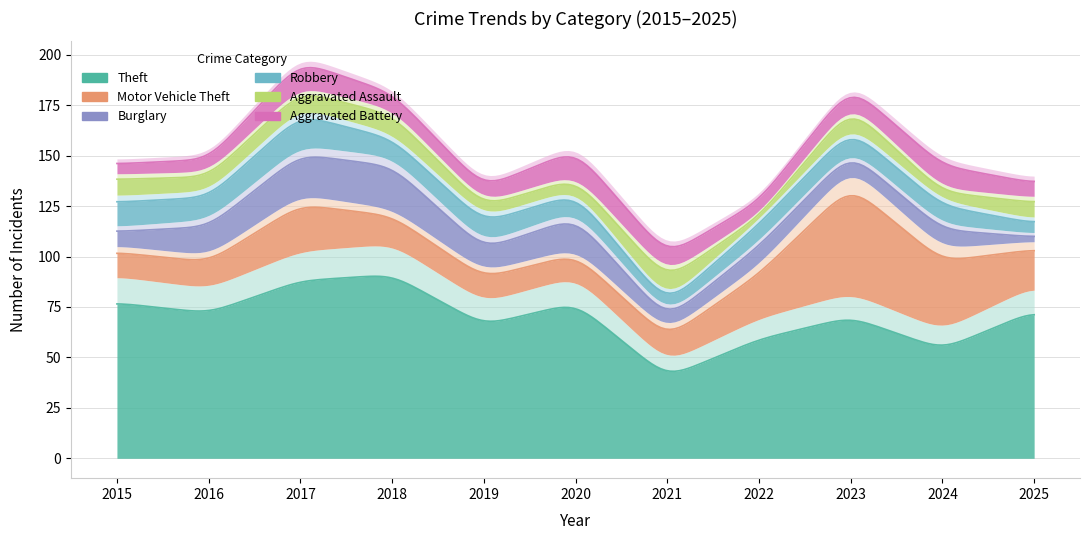

Reading left to right, what are all the values shown in this chart?

Theft: 2015=77	2016=72	2017=88	2018=91	2019=66	2020=77	2021=40	2022=59	2023=70	2024=54	2025=73
Motor Vehicle Theft: 2015=12	2016=13	2017=23	2018=14	2019=12	2020=11	2021=12	2022=22	2023=53	2024=34	2025=18
Burglary: 2015=7	2016=14	2017=20	2018=21	2019=11	2020=15	2021=6	2022=9	2023=7	2024=9	2025=2
Robbery: 2015=12	2016=11	2017=15	2018=9	2019=10	2020=8	2021=5	2022=8	2023=9	2024=9	2025=5
Aggravated Assault: 2015=8	2016=7	2017=8	2018=9	2019=5	2020=5	2021=10	2022=1	2023=8	2024=4	2025=8
Aggravated Battery: 2015=5	2016=6	2017=12	2018=8	2019=7	2020=12	2021=9	2022=6	2023=8	2024=11	2025=7